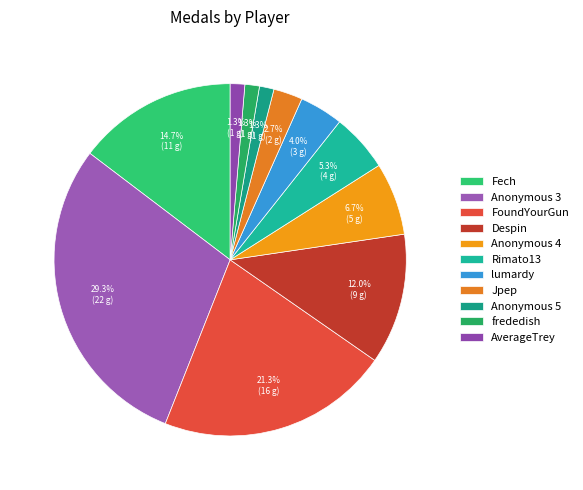

What is the smallest slice in the pie chart?

Anonymous 5